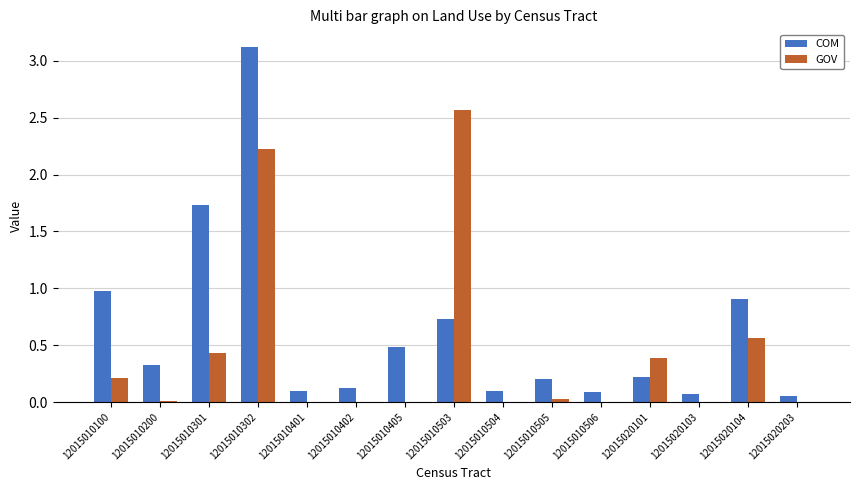

The GOV series shows 0.9 at 12015010506. True or false?

False